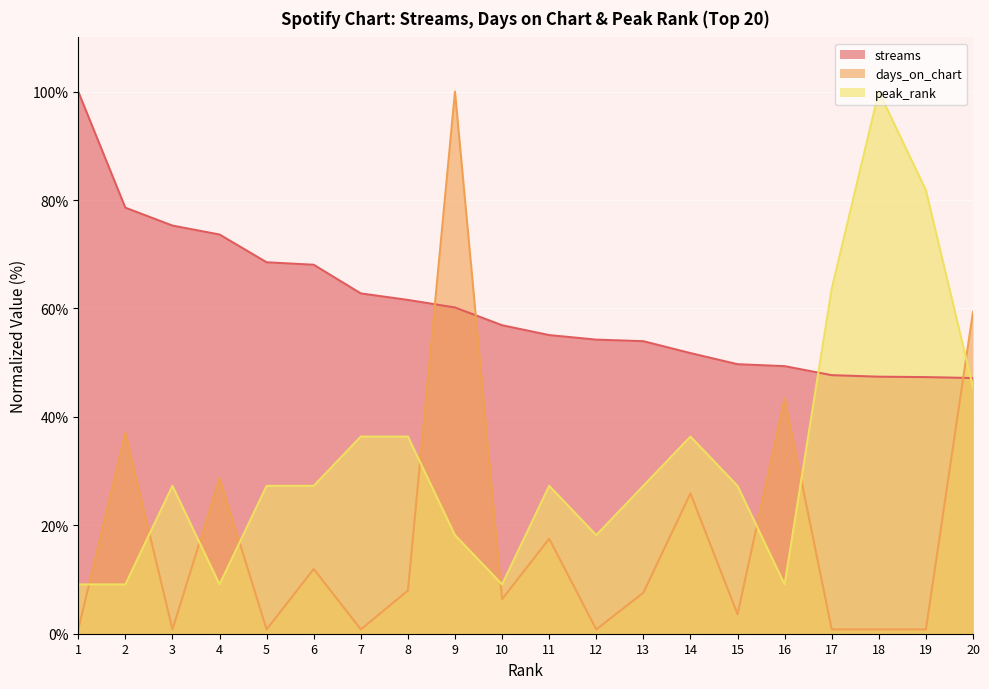

What are all the series names shown in the legend?

streams, days_on_chart, peak_rank